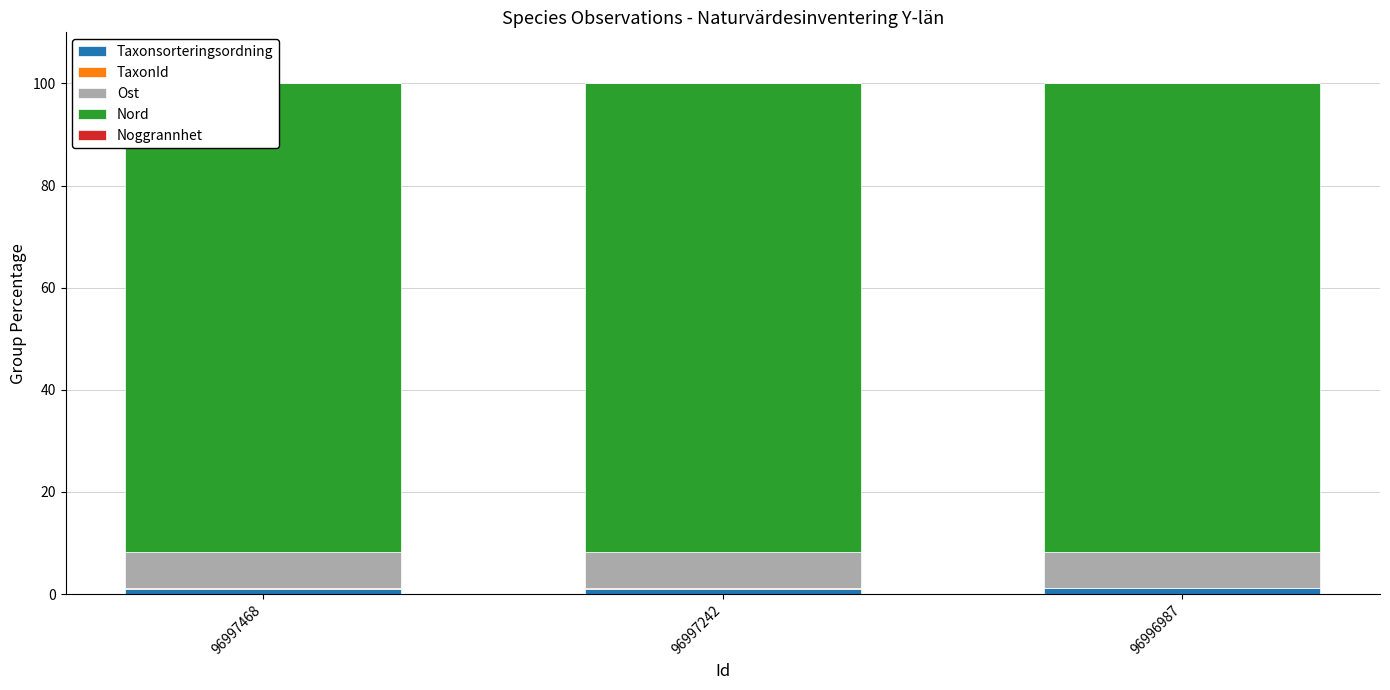

Reading right to left, list all the values displayed in this chart.

Taxonsorteringsordning: 96996987=1.2	96997242=1.0	96997468=1.0
TaxonId: 96996987=0.0	96997242=0.1	96997468=0.1
Ost: 96996987=7.1	96997242=7.1	96997468=7.1
Nord: 96996987=91.7	96997242=91.7	96997468=91.8
Noggrannhet: 96996987=0.0	96997242=0.0	96997468=0.0